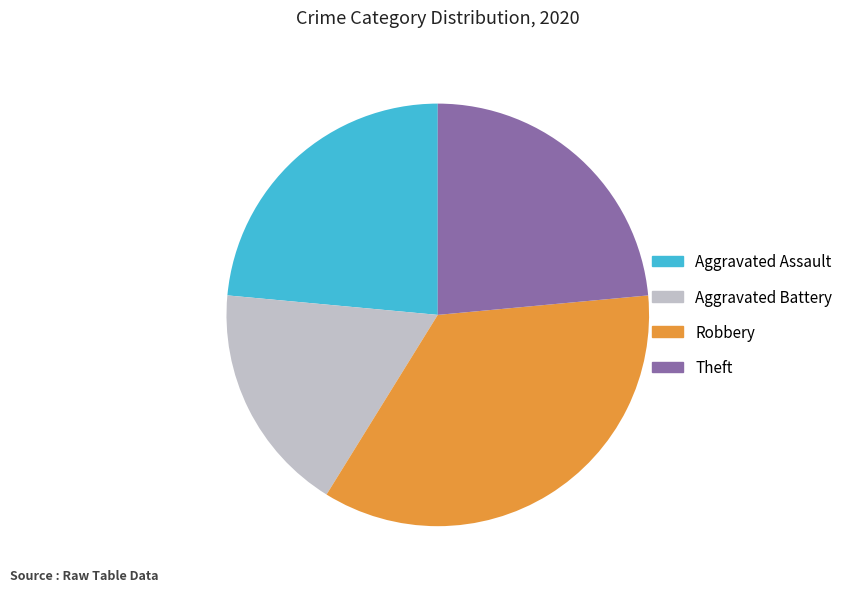

Which has a higher value, Aggravated Battery or Robbery?

Robbery